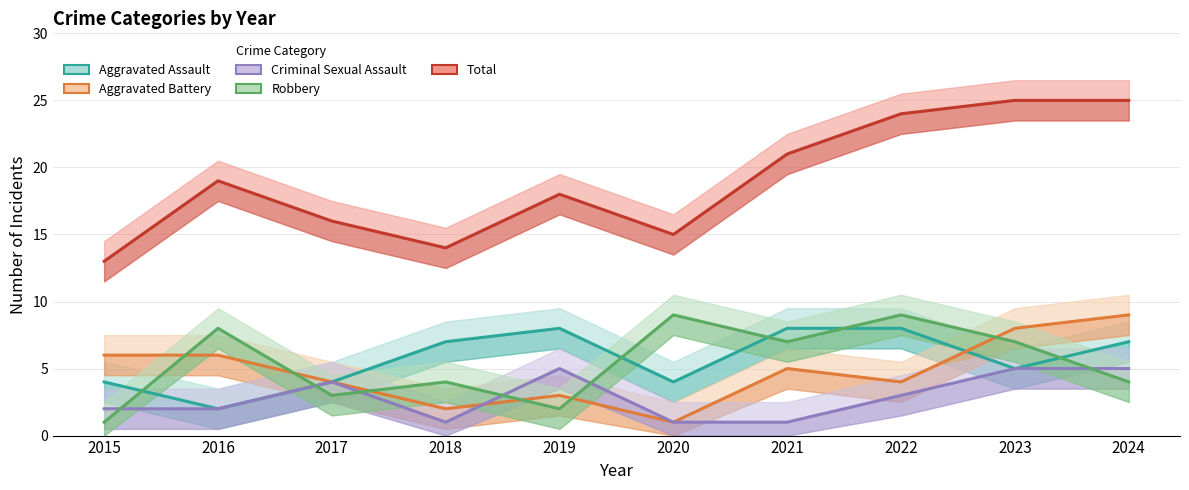

Is it true that Total equals 3 at 2015?

False